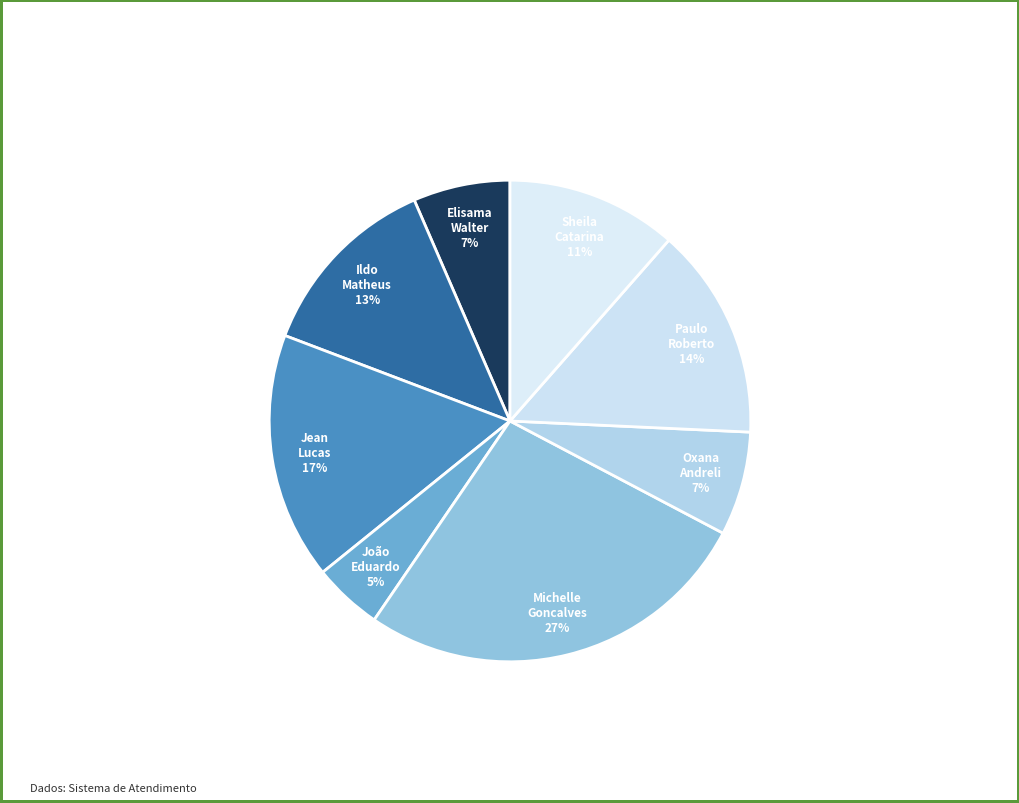

Rank the categories by value from lowest to highest.

João Eduardo Simplicio de Lima, Elisama Walter Machado, Oxana Andreli da Silva, Sheila Catarina de Campos, Ildo Matheus Picinato, Paulo Roberto da Silva Junior, Jean Lucas Ferreira, Michelle Goncalves Mello